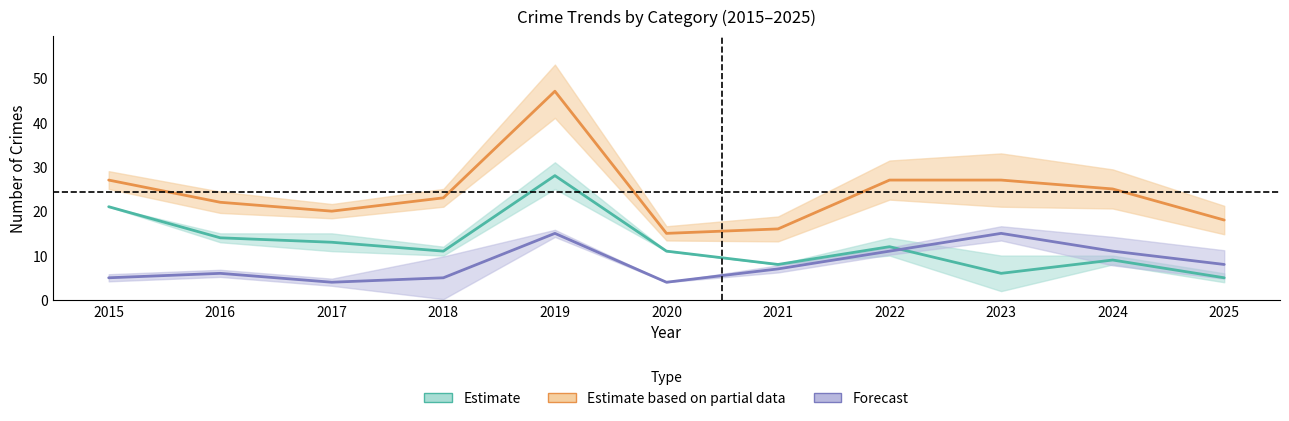

What is the greatest value displayed?

47